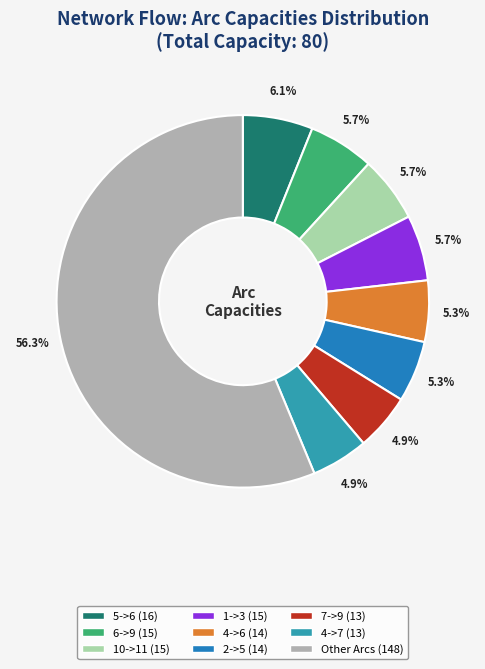

Count the number of slices in the pie.

9